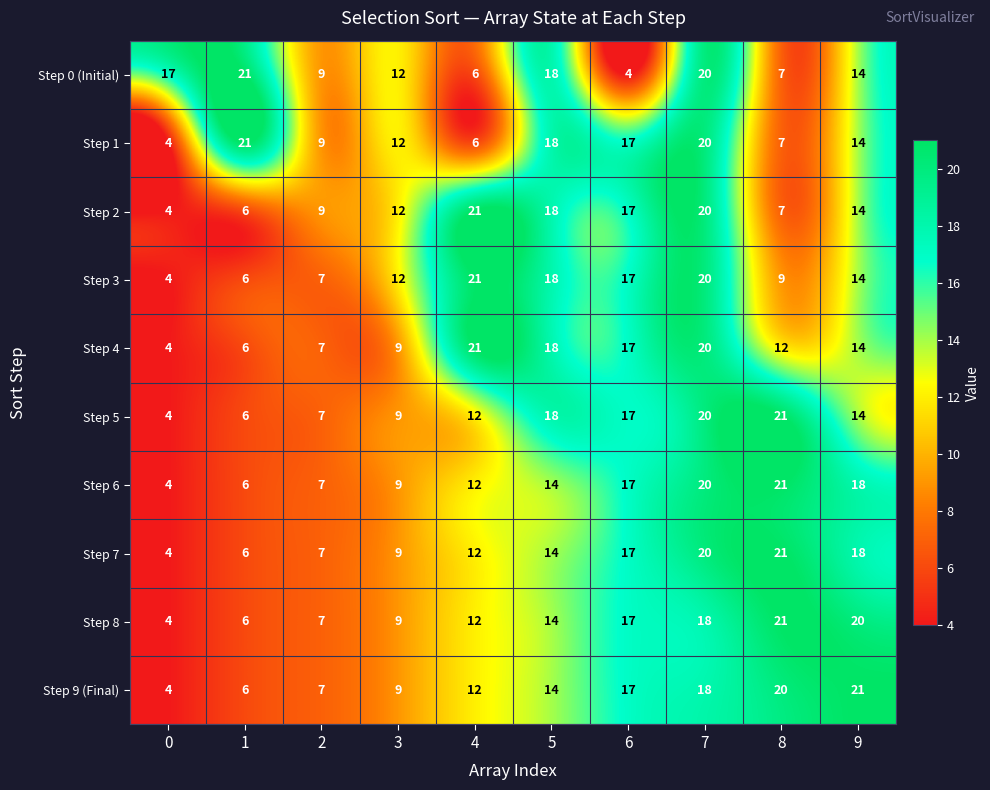

The Step 2 series shows 7 at 8. True or false?

True